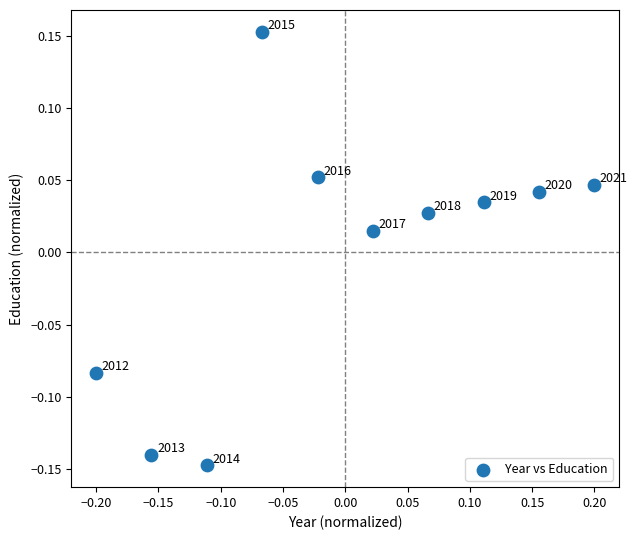

What is the range of Y values (max minus min)?

0.3